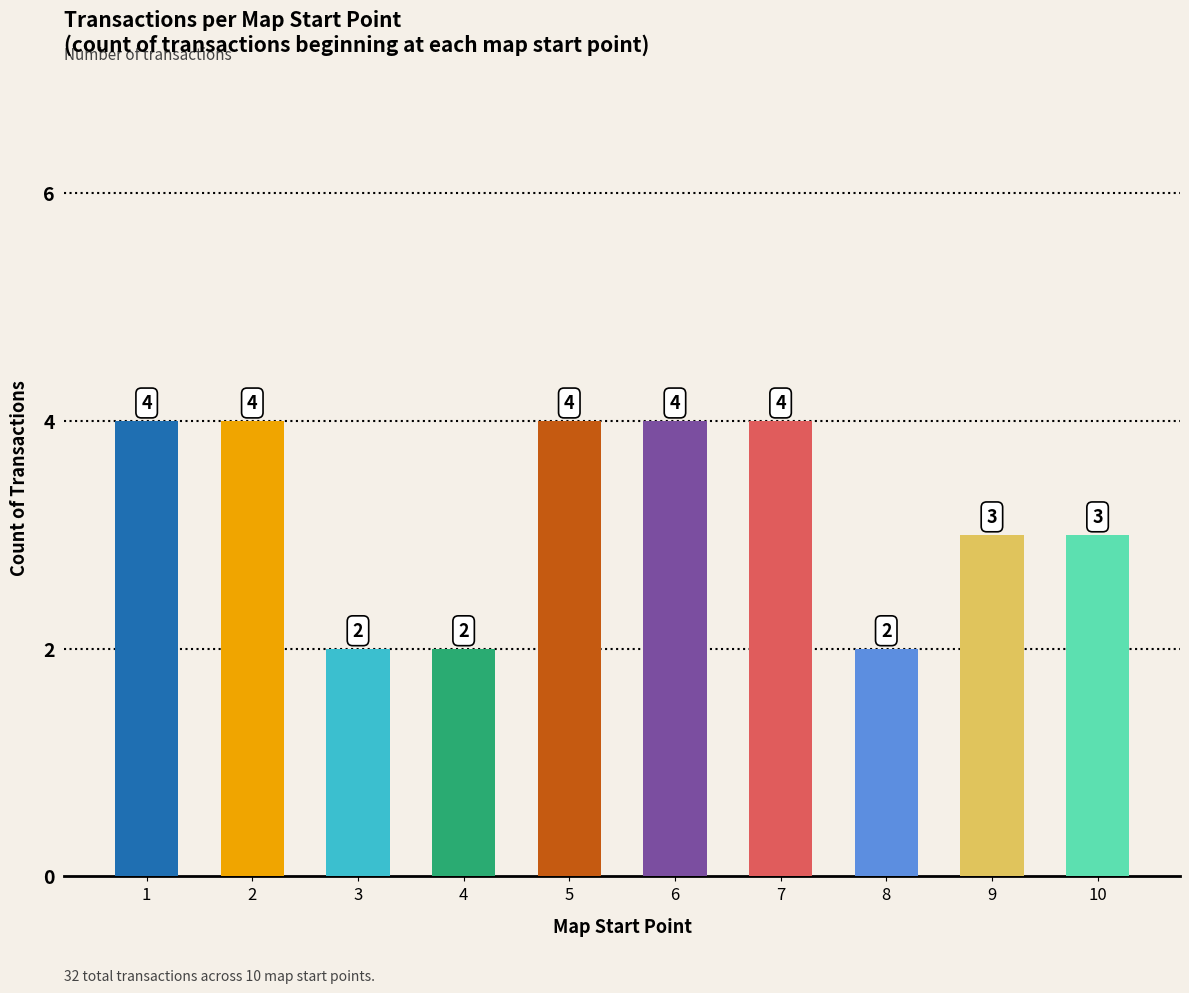

What is the change in value from 4 to 7?

+2